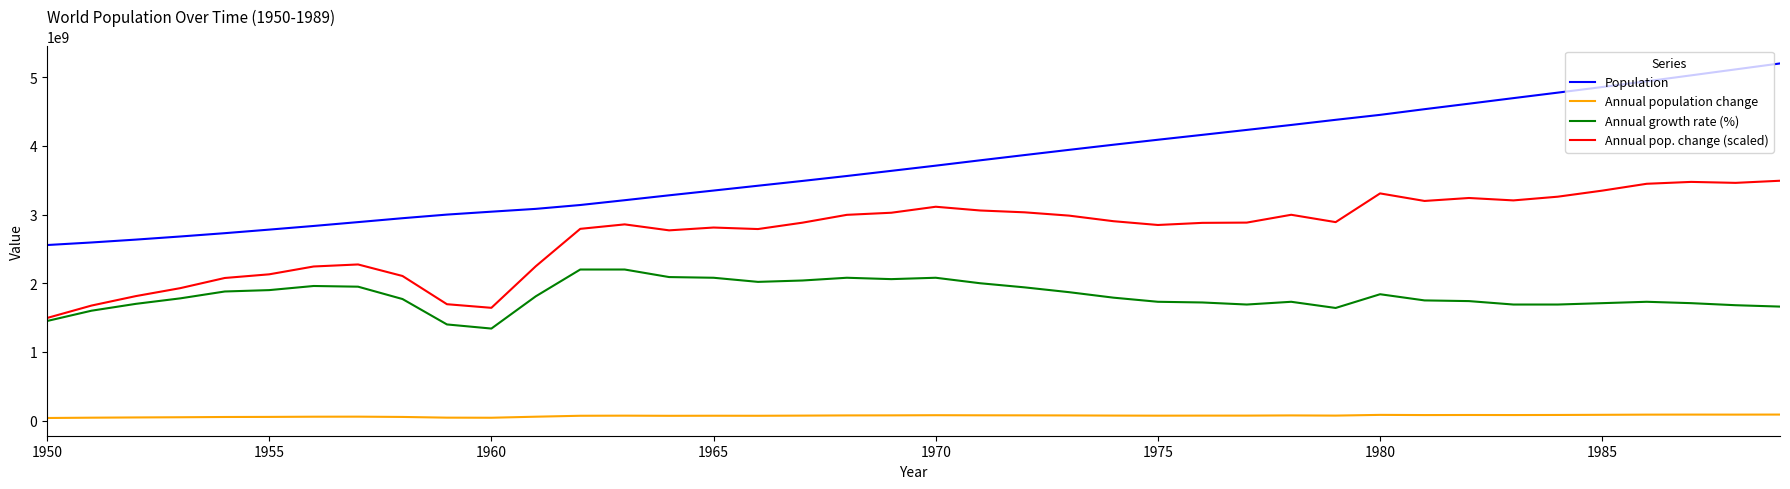

What are all the series names shown in the legend?

Population, Annual population change, Annual growth rate (%), Annual pop. change (scaled)